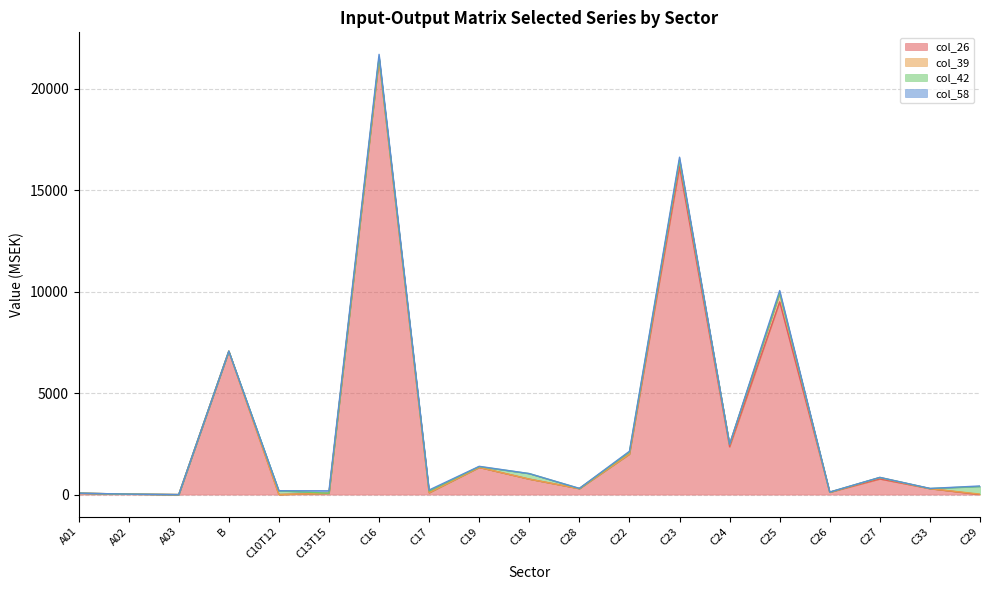

What are all the series names shown in the legend?

col_26, col_39, col_42, col_58